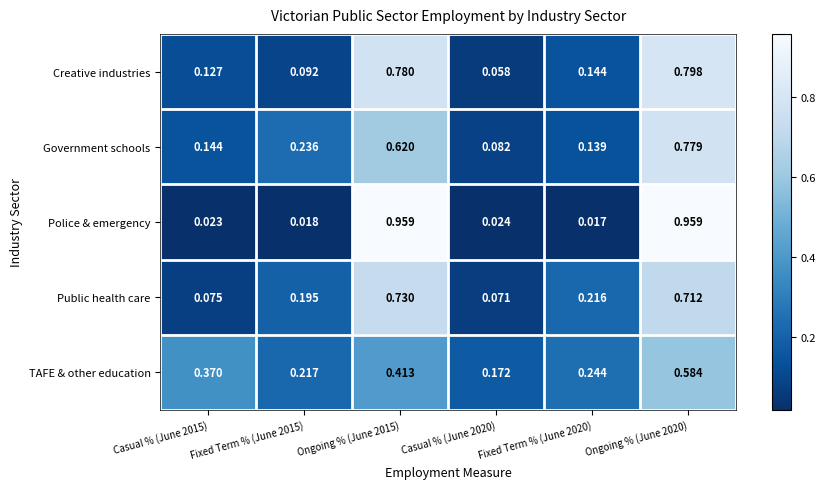

Is the value of TAFE & other education at Ongoing % (June 2020) greater than the value of Police & emergency at Ongoing % (June 2015)?

No